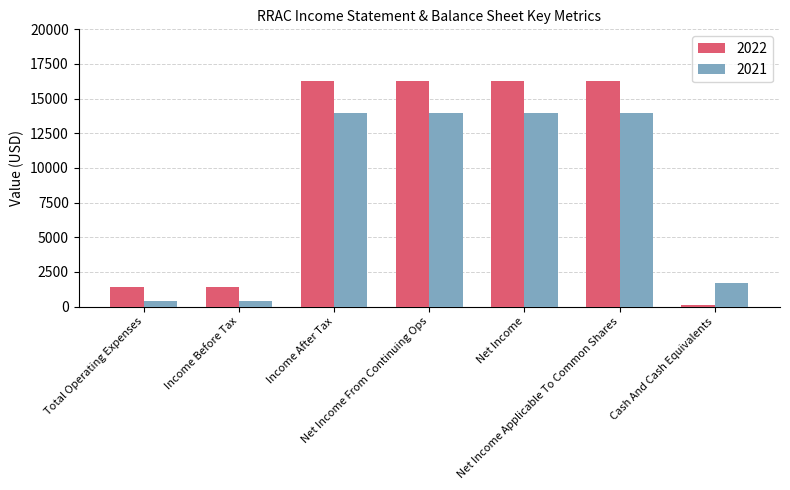

Which series has the largest range (max minus min)?

2022